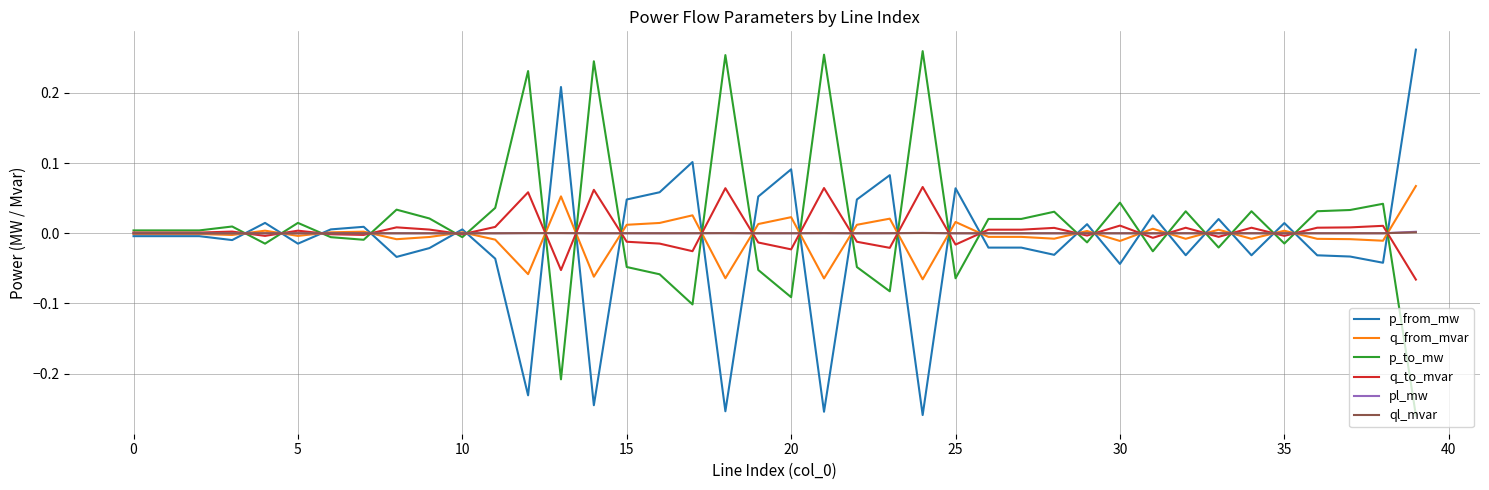

True or false: pl_mw has a value of 0.0 at 25.

True